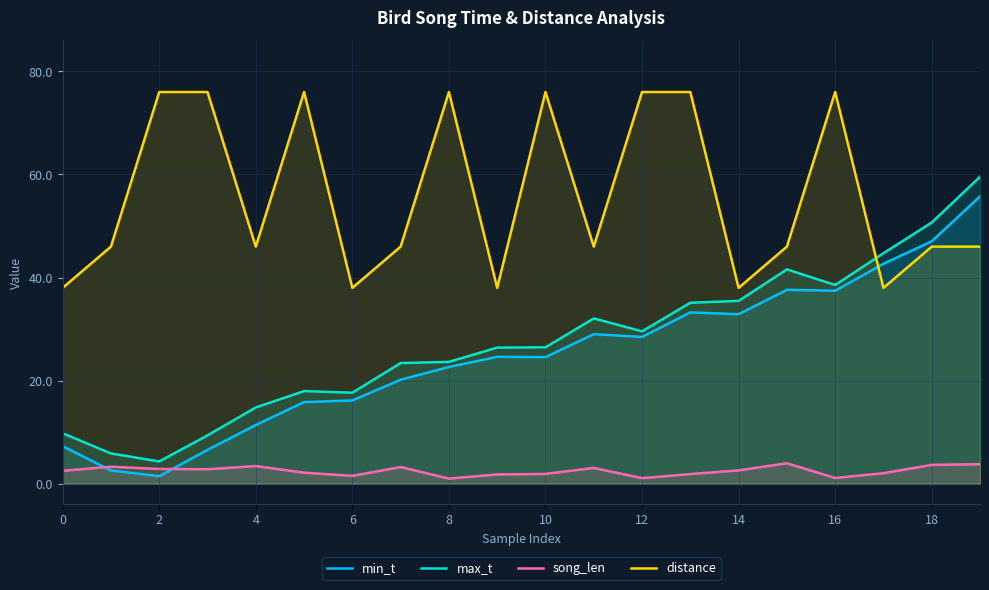

How many categories are shown in the chart?

20